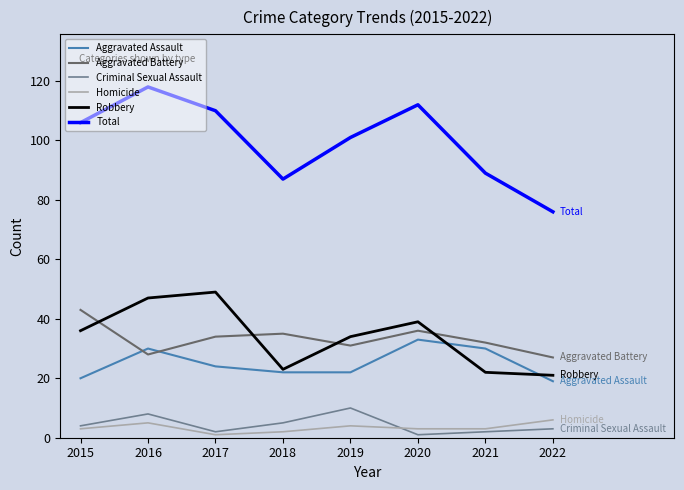

The value of Robbery at 2018 is 23. True or false?

True